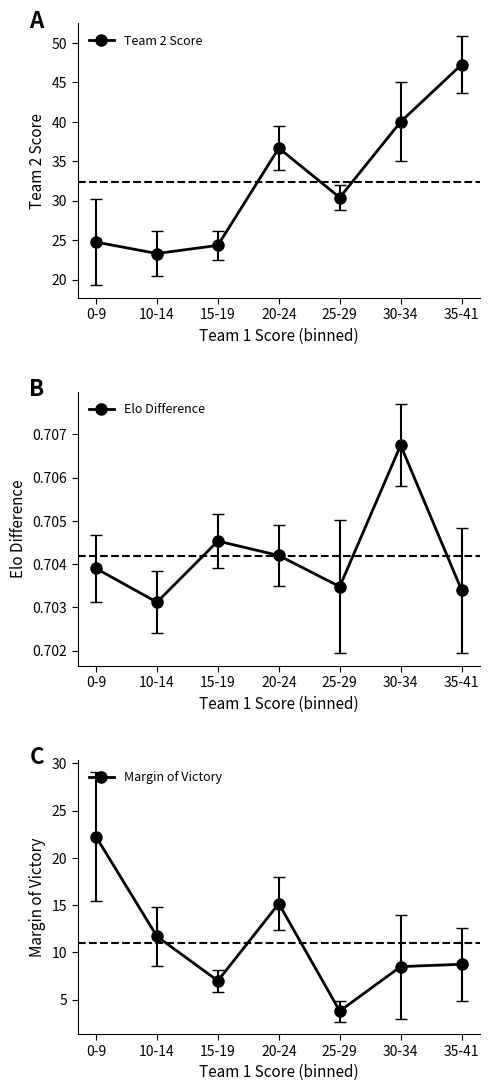

List the labels in order of Elo Difference value, smallest first.

10-14, 35-41, 25-29, 0-9, 20-24, 15-19, 30-34